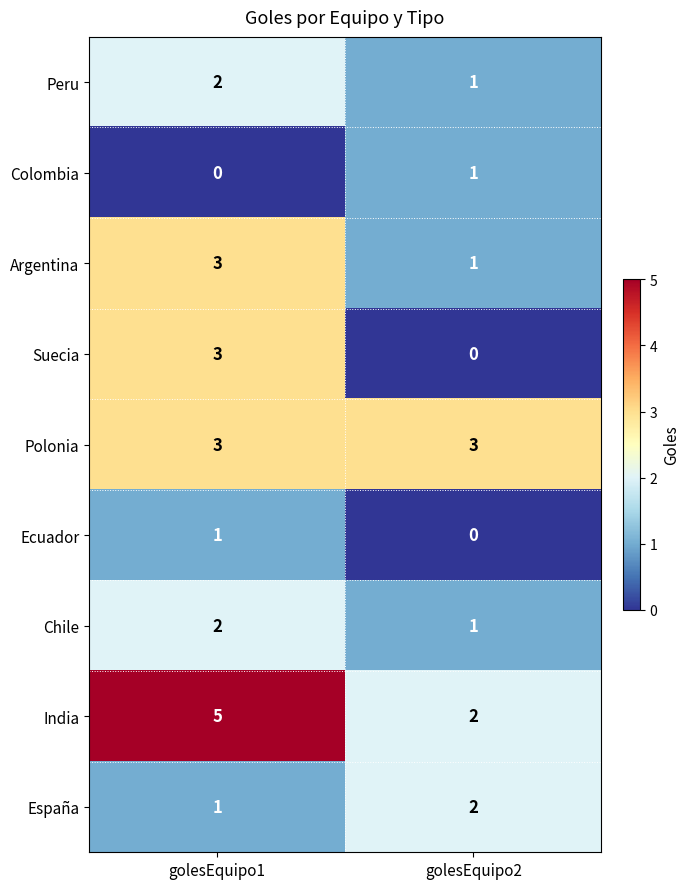

Rank the categories by Peru value from lowest to highest.

golesEquipo2, golesEquipo1